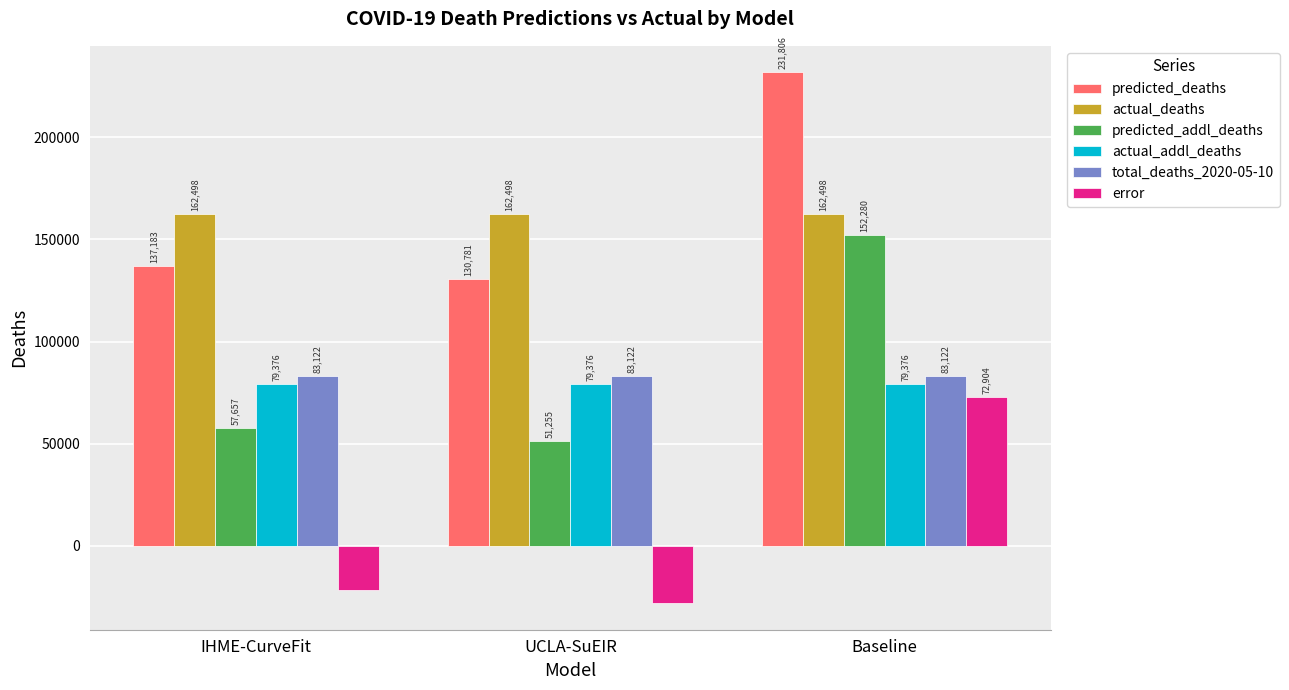

How many groups of bars are there?

3